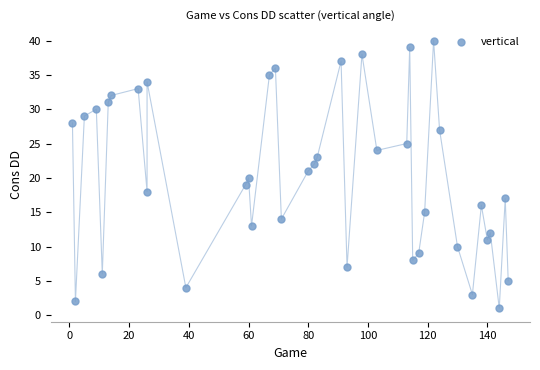

What is the range of X values (max minus min)?

146